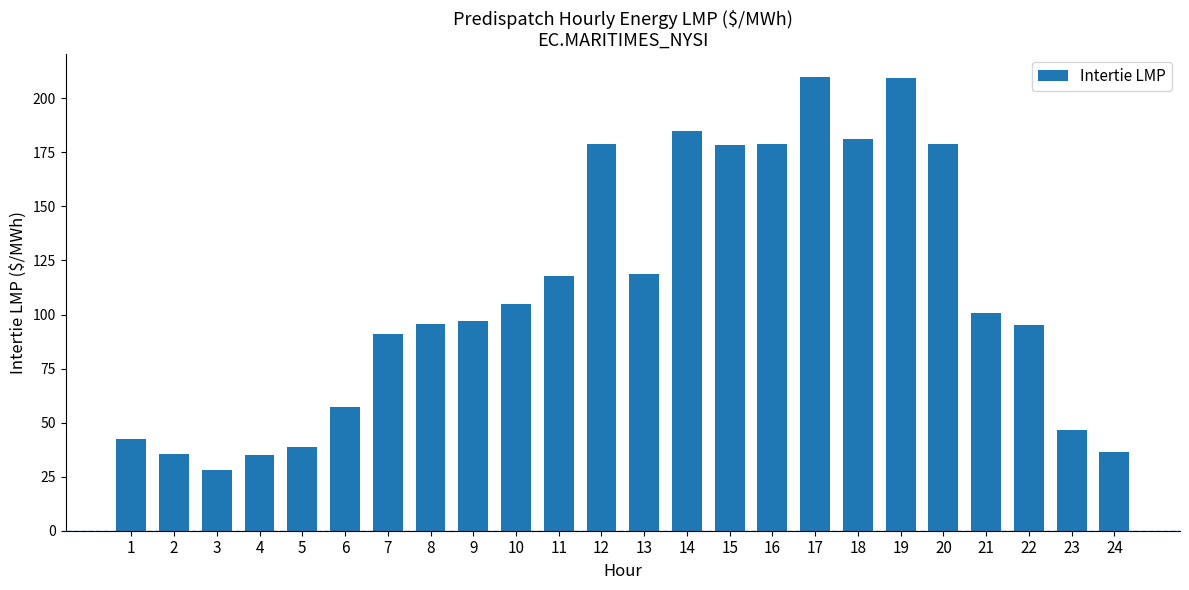

Between 12 and 4, which is larger?

12